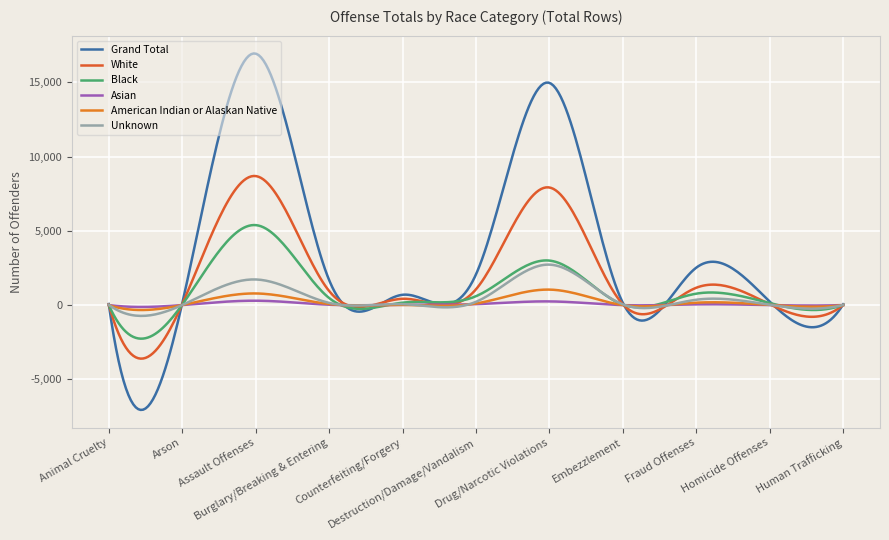

What is the highest value of the American Indian or Alaskan Native series?

1046.0